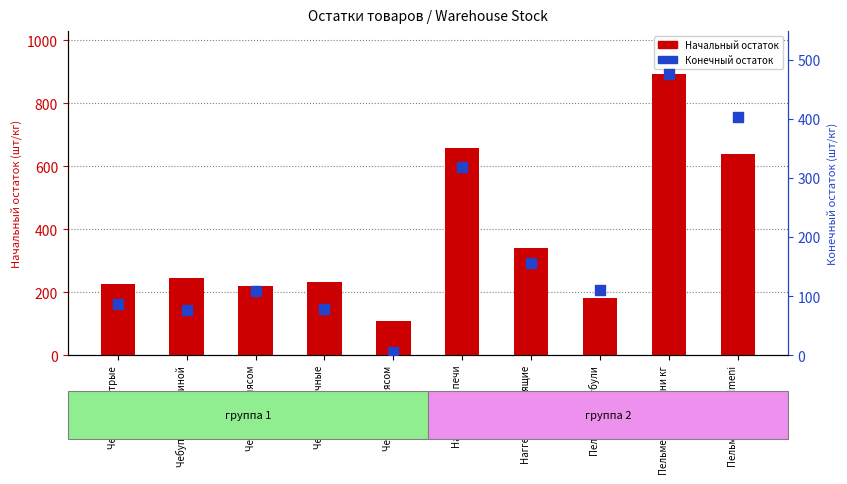

Which series has the largest total across all categories?

Начальный остаток